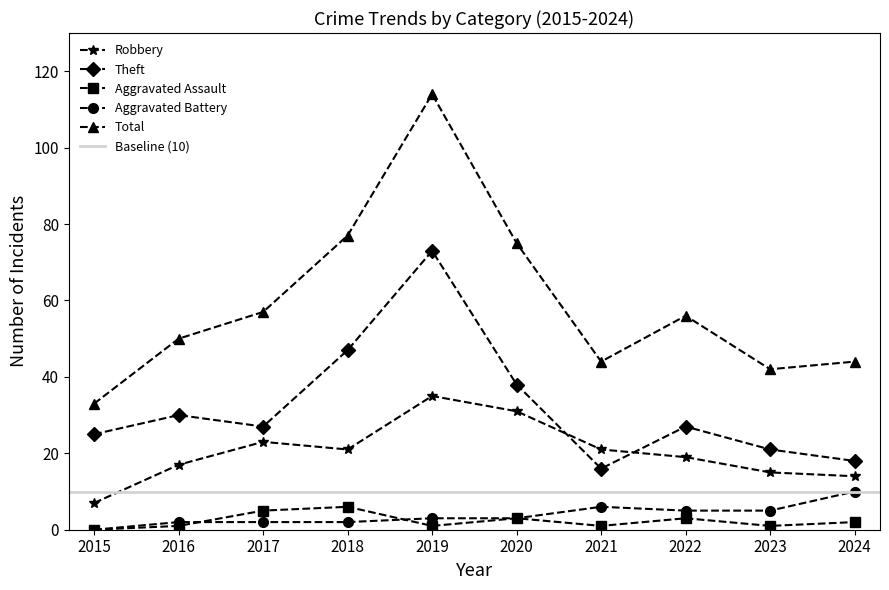

Which has a higher value, 2021 or 2022?

2021